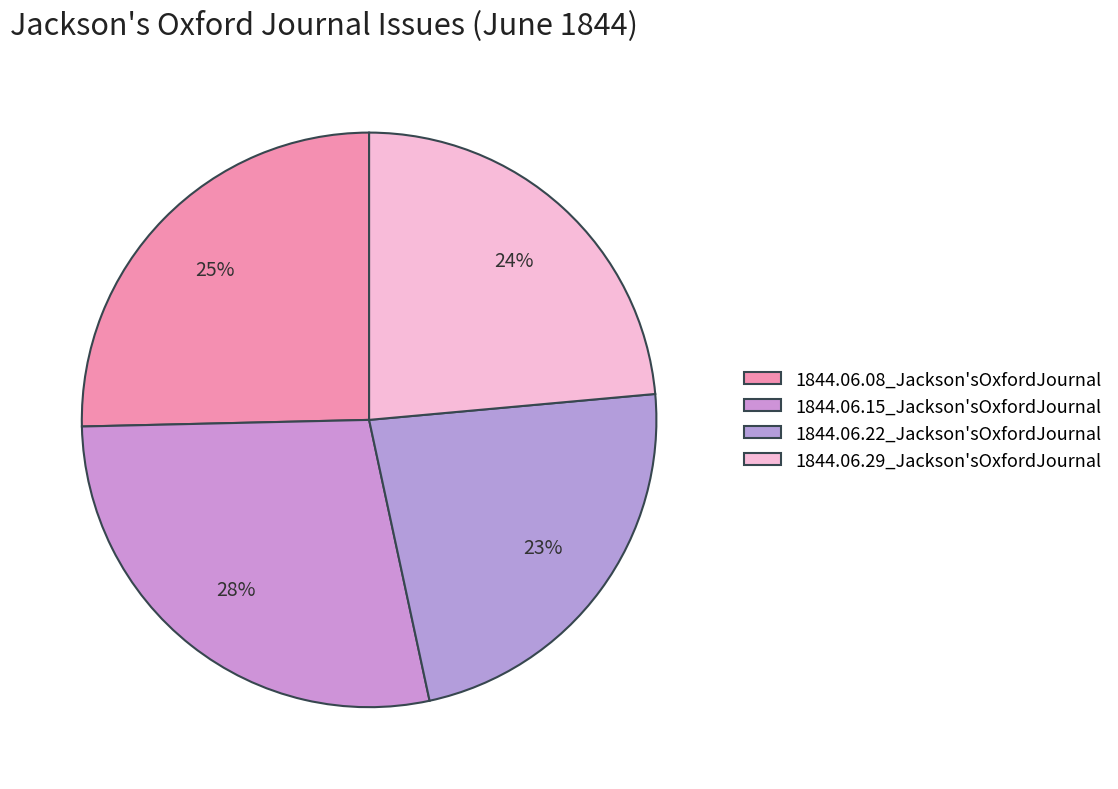

Which category has the smallest portion of the pie?

1844.06.22_Jackson'sOxfordJournal